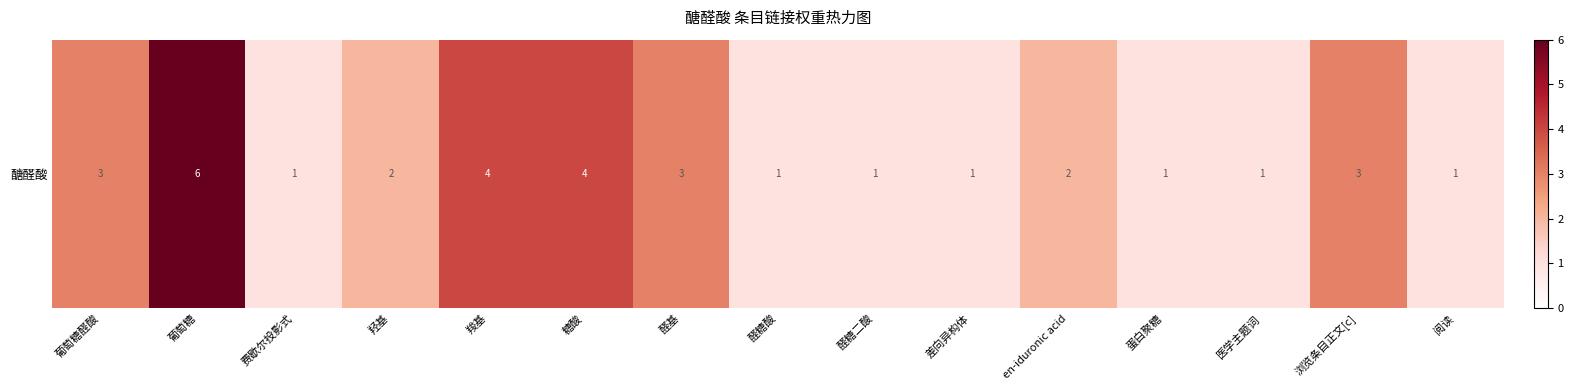

What is the maximum value shown in the chart?

6